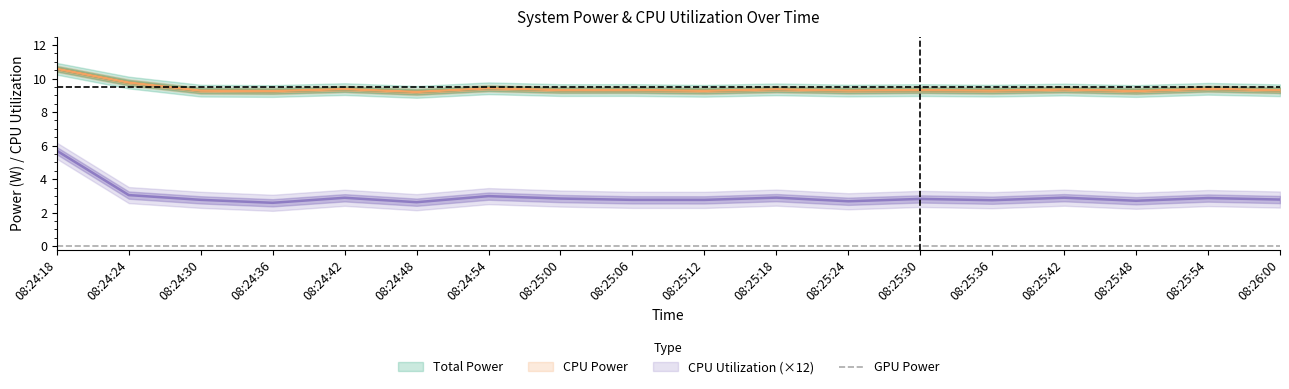

At how many categories does at least one series exceed 4?

18